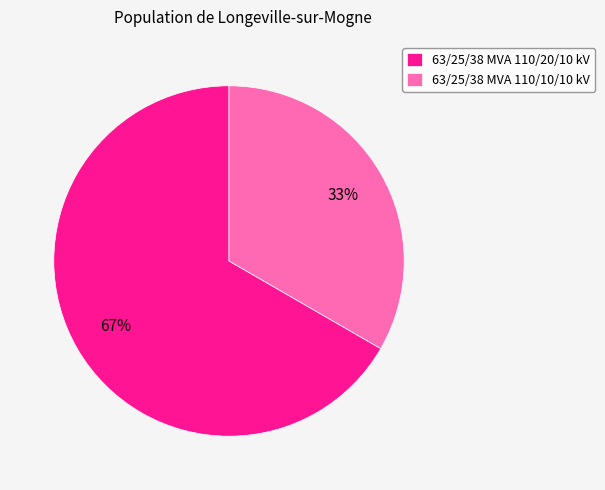

Is the sum of 63/25/38 MVA 110/10/10 kV and 63/25/38 MVA 110/20/10 kV greater than half?

Yes